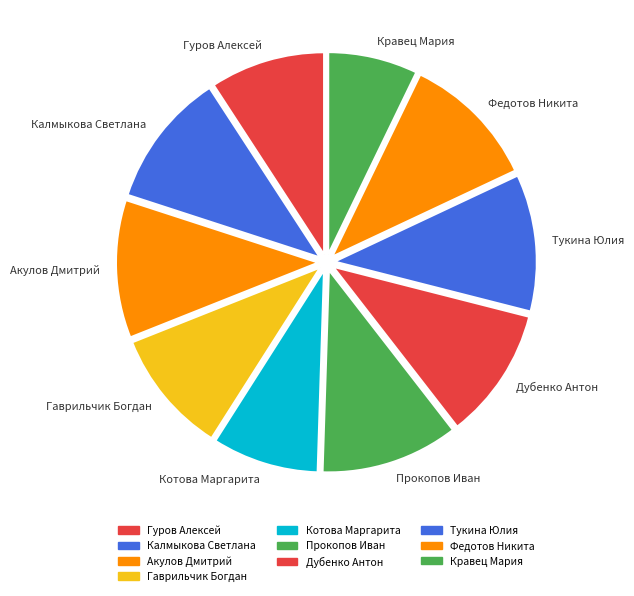

Between Акулов Дмитрий and Кравец Мария, which is larger?

Акулов Дмитрий